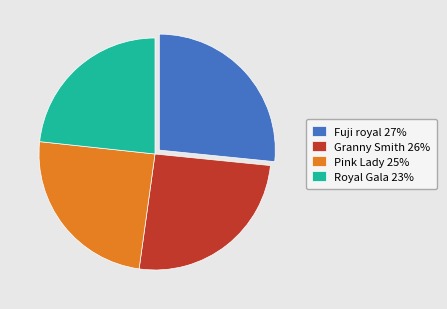

Is Pink Lady the majority of the pie?

No